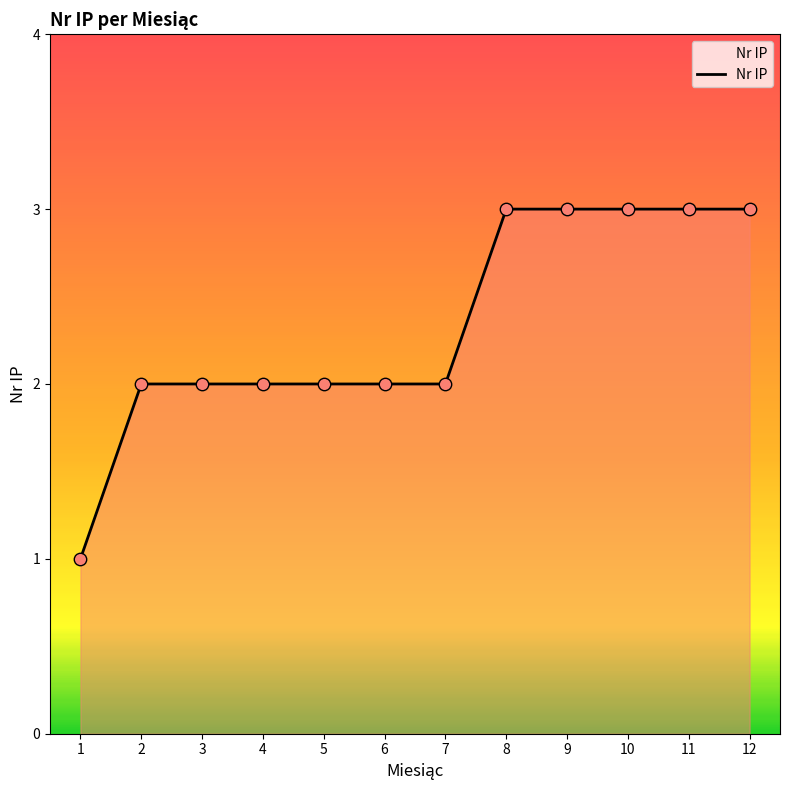

What is the ratio of the value at 2 to the value at 5?

1.0